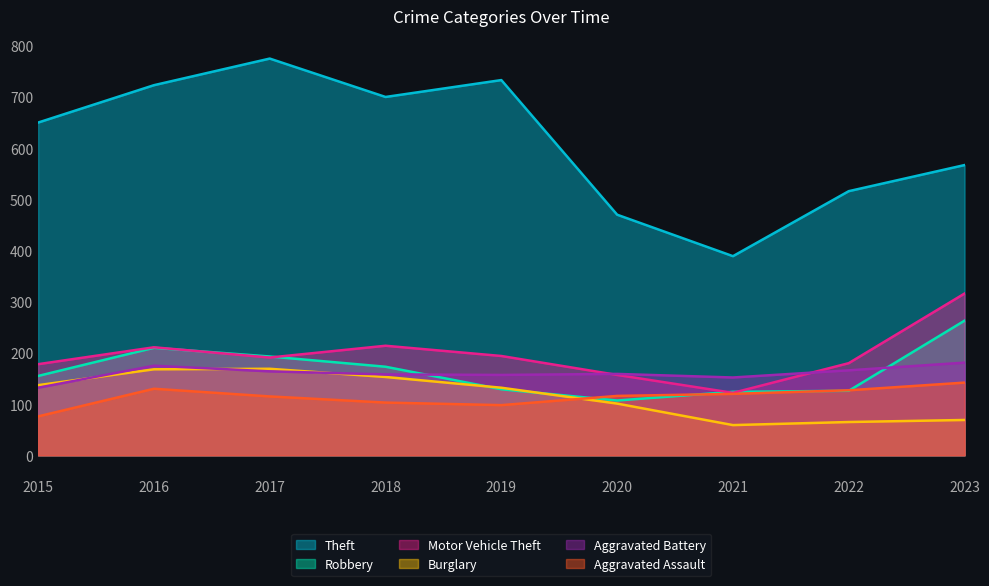

The Motor Vehicle Theft series shows 297 at 2016. True or false?

False